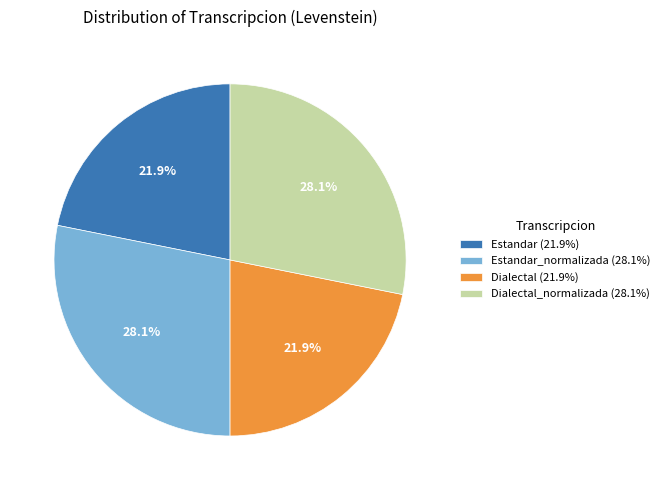

To the nearest percent, what is the difference between the largest and smallest slice percentages?

6%